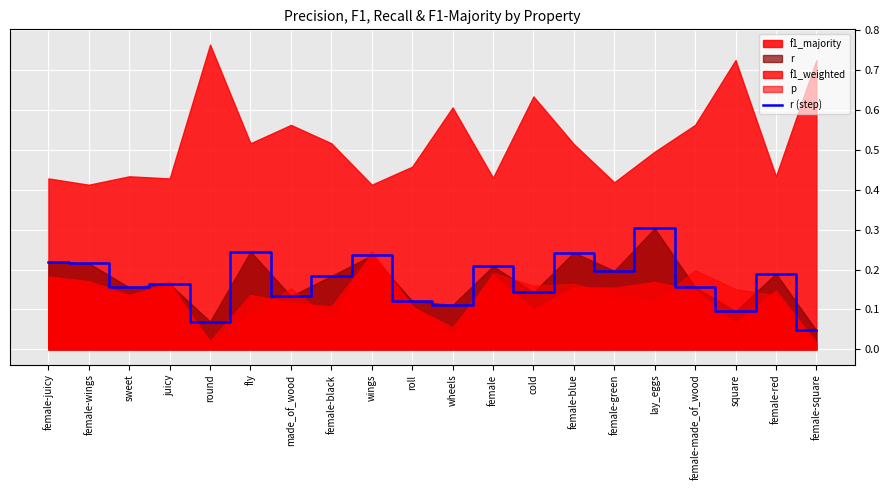

Is it true that the value at wings is 0.2?

True